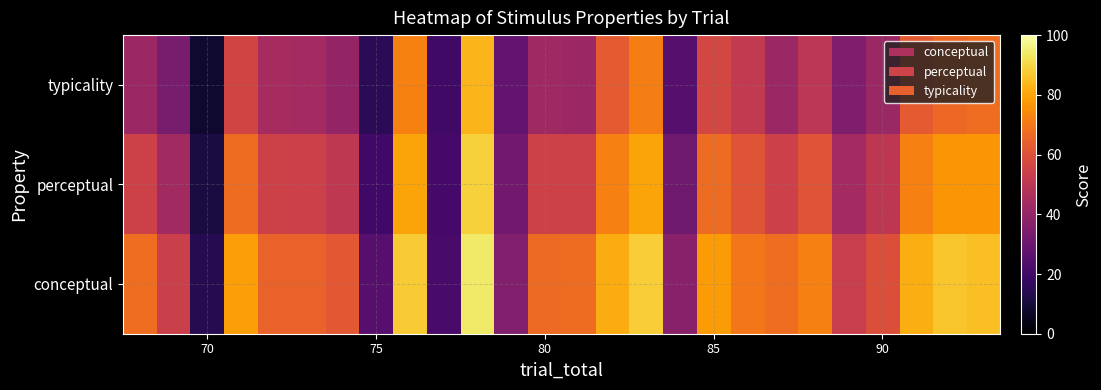

Rank the series by their average value, from lowest to highest.

typicality, perceptual, conceptual